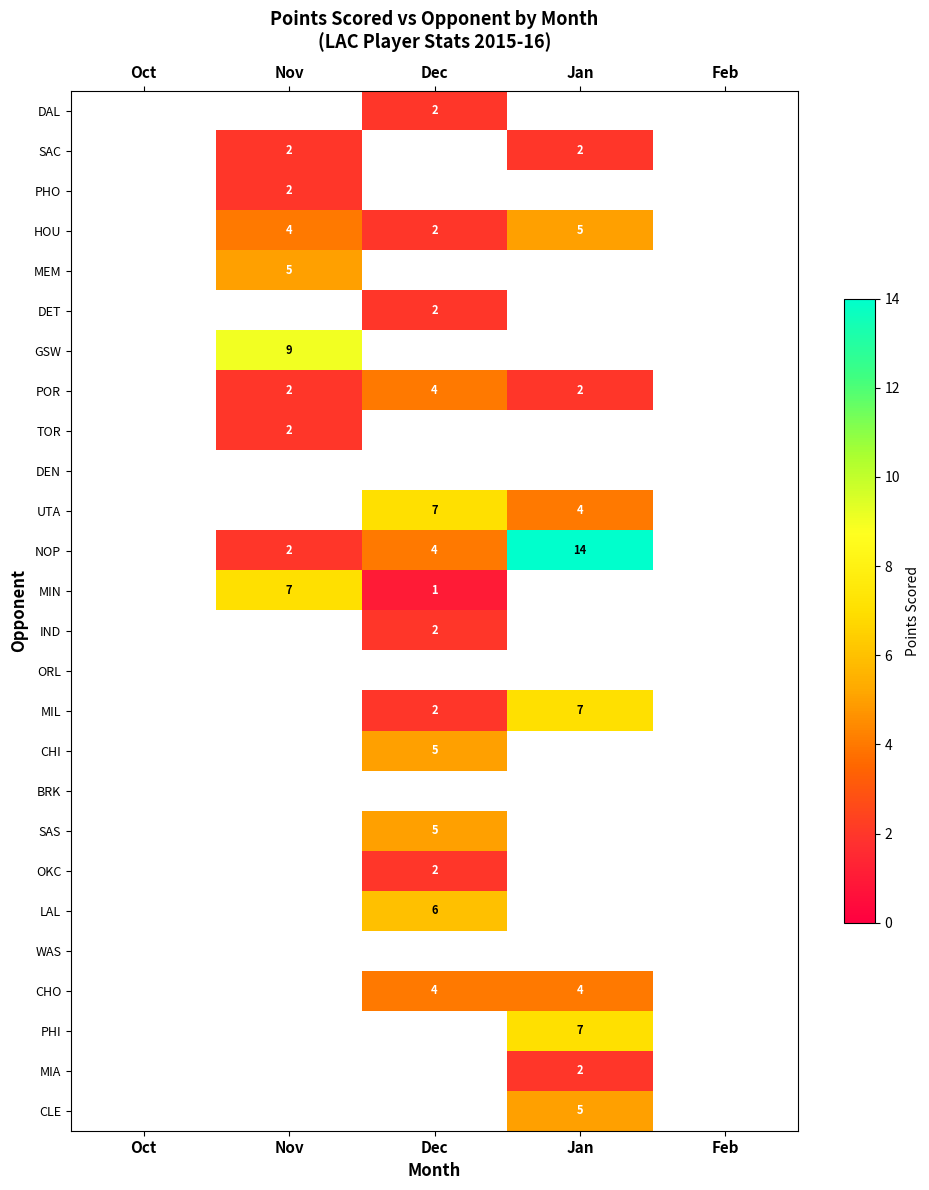

The UTA series shows 7 at Jan. True or false?

False